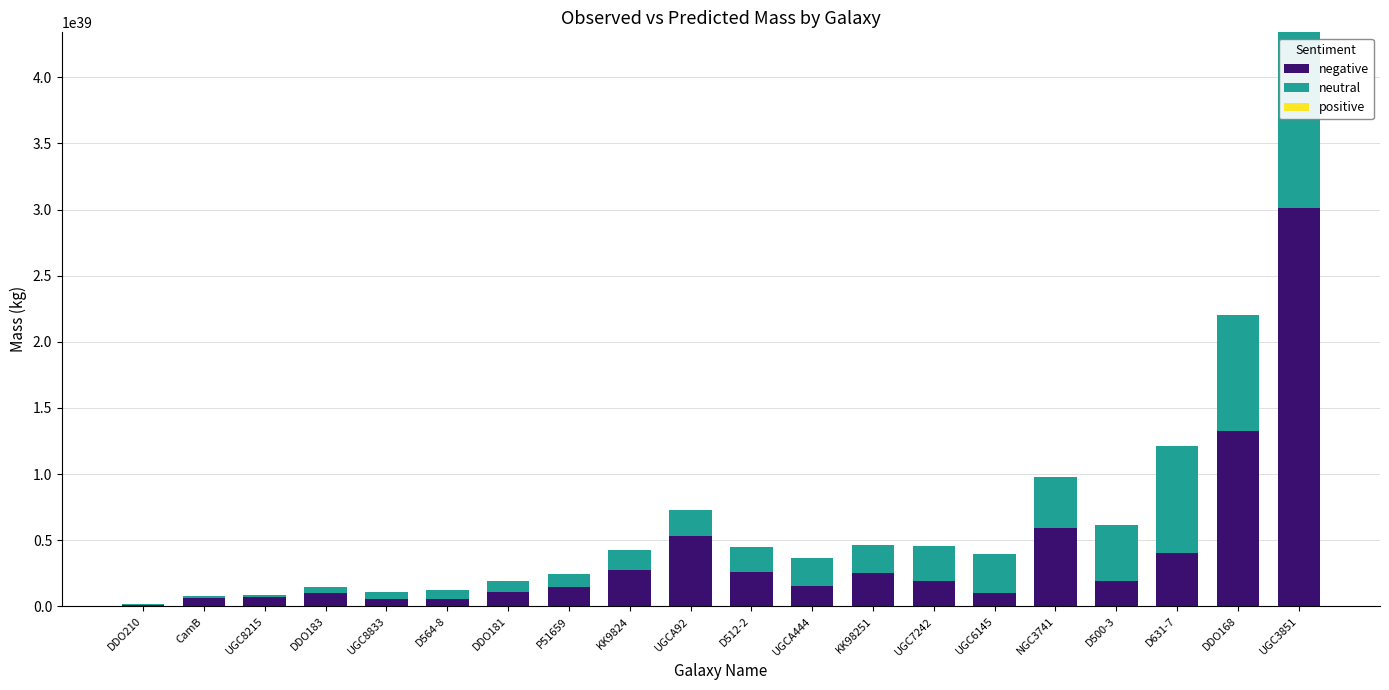

Are the bars grouped side by side (vs. stacked)?

No